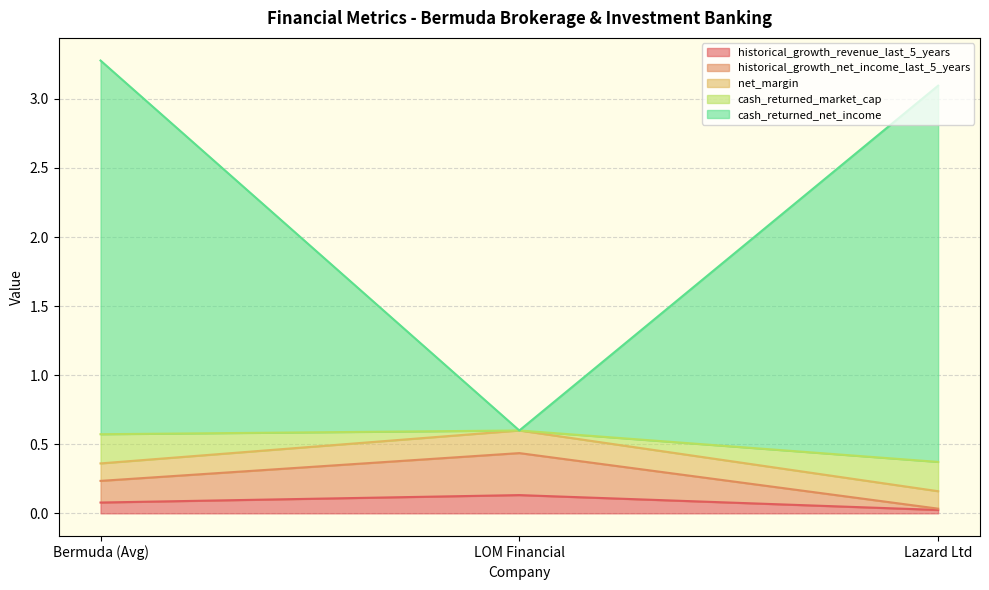

True or false: historical_growth_revenue_last_5_years has a value of 0.0 at Lazard Ltd.

False